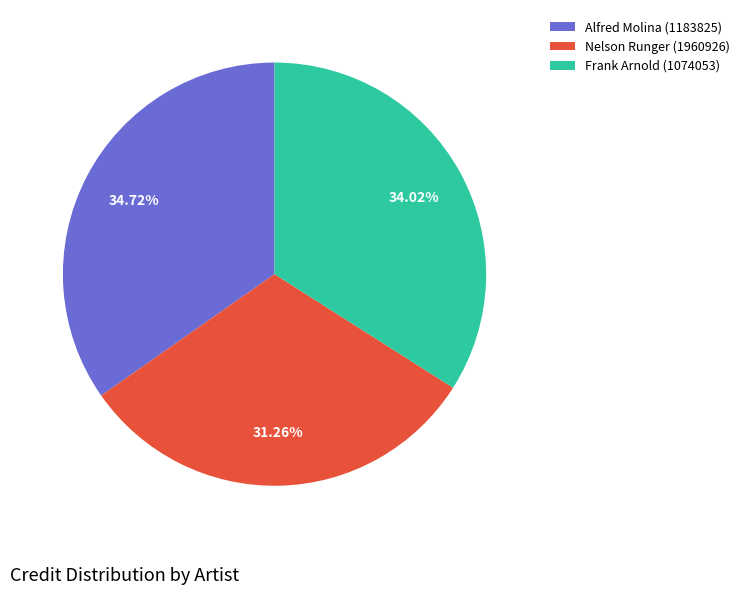

Which has a higher value, Frank Arnold (1074053) or Nelson Runger (1960926)?

Frank Arnold (1074053)